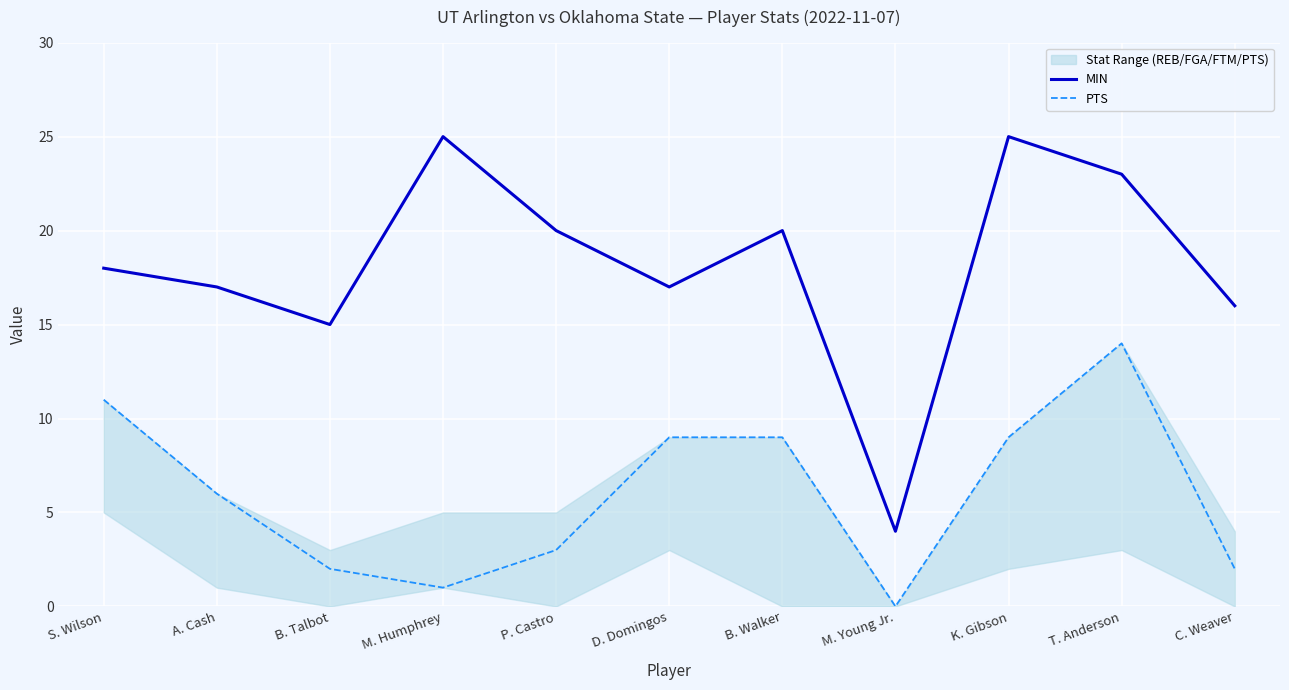

Does the chart display data point markers on the line(s)?

No